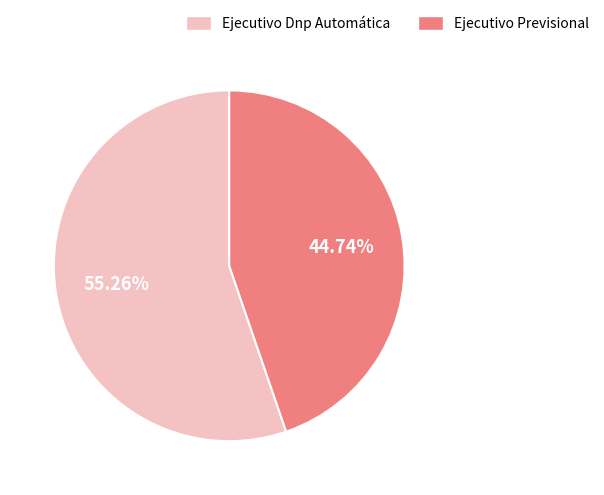

To the nearest percent, what is the combined percentage of Ejecutivo Previsional and Ejecutivo Dnp Automática?

100%